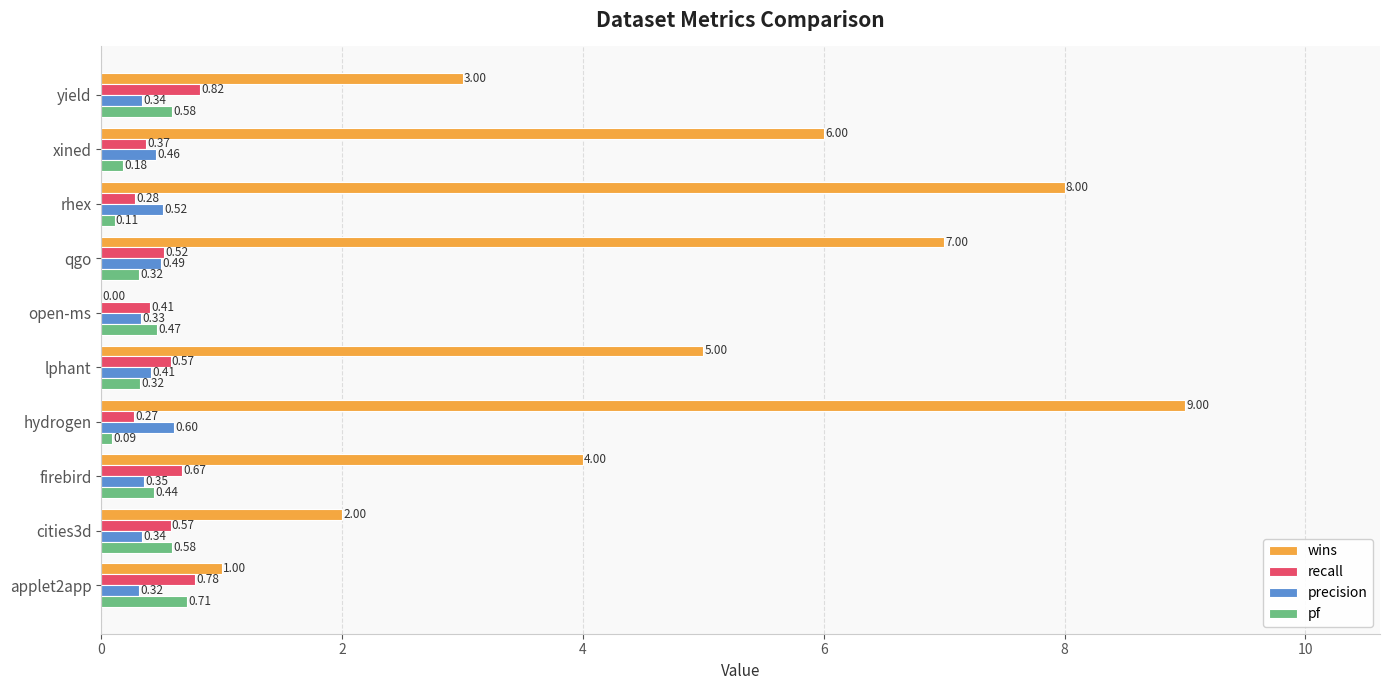

What is the sum of the pf values at applet2app and lphant?

1.0